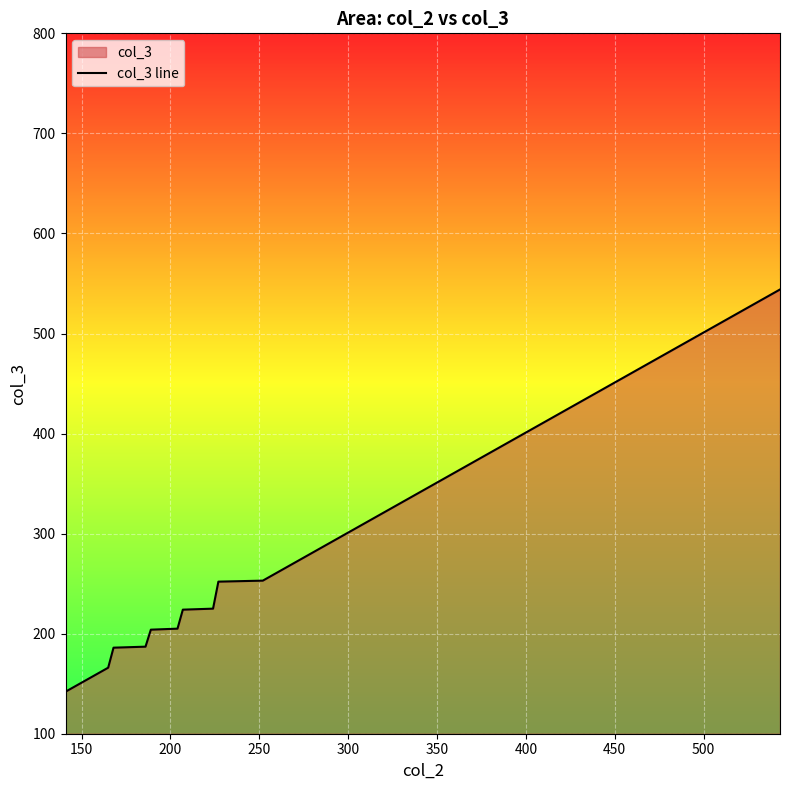

What is the maximum value shown in the chart?

544